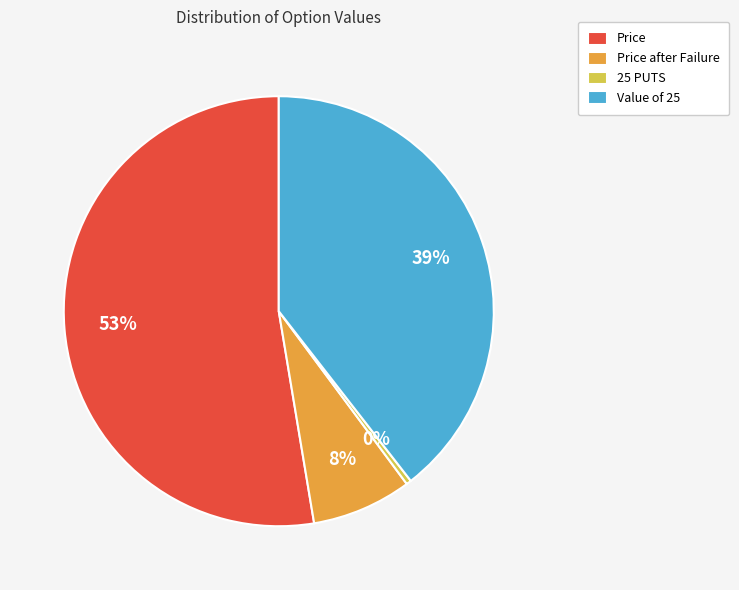

Rank the categories by value from highest to lowest.

Price, Value of 25, Price after Failure, 25 PUTS